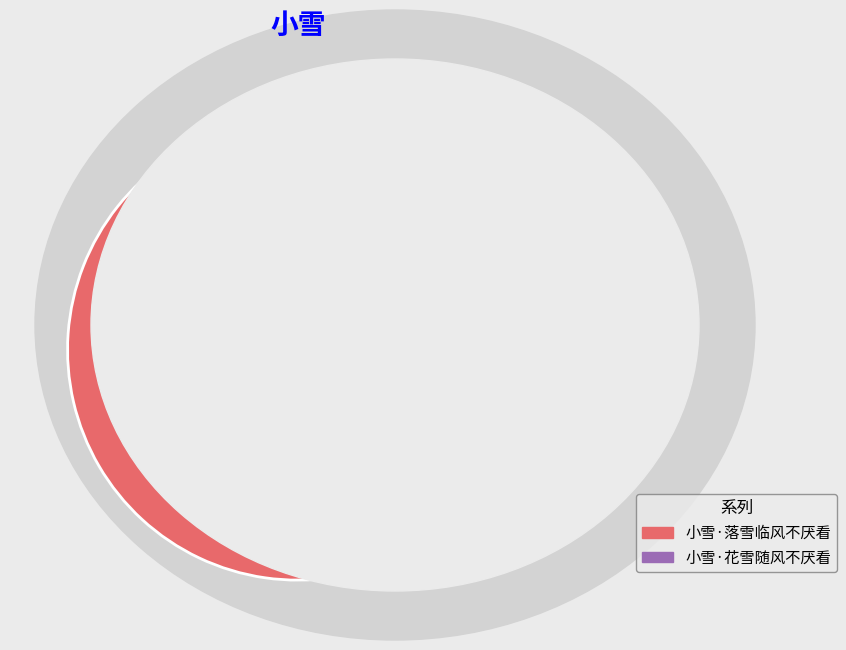

What is the majority slice?

小雪·落雪临风不厌看